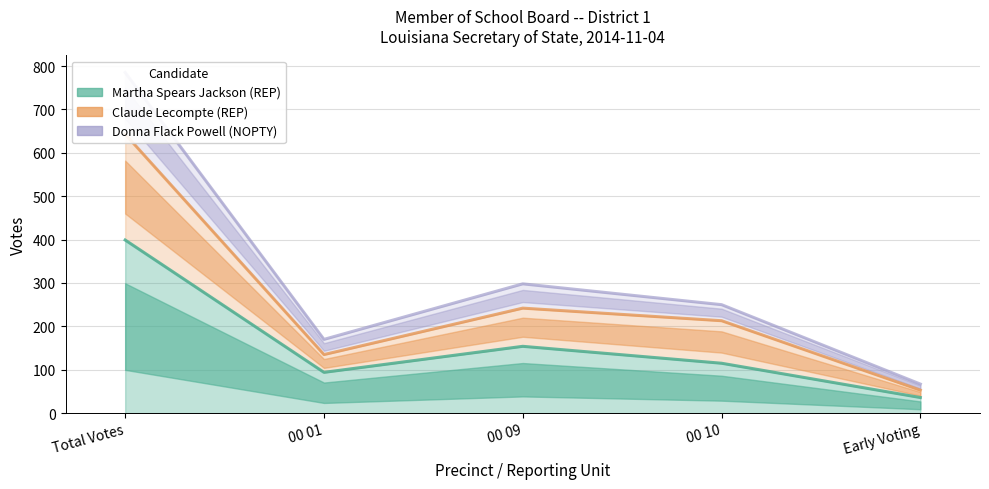

True or false: Martha Spears Jackson (REP) has a value of 36 at Early Voting.

True